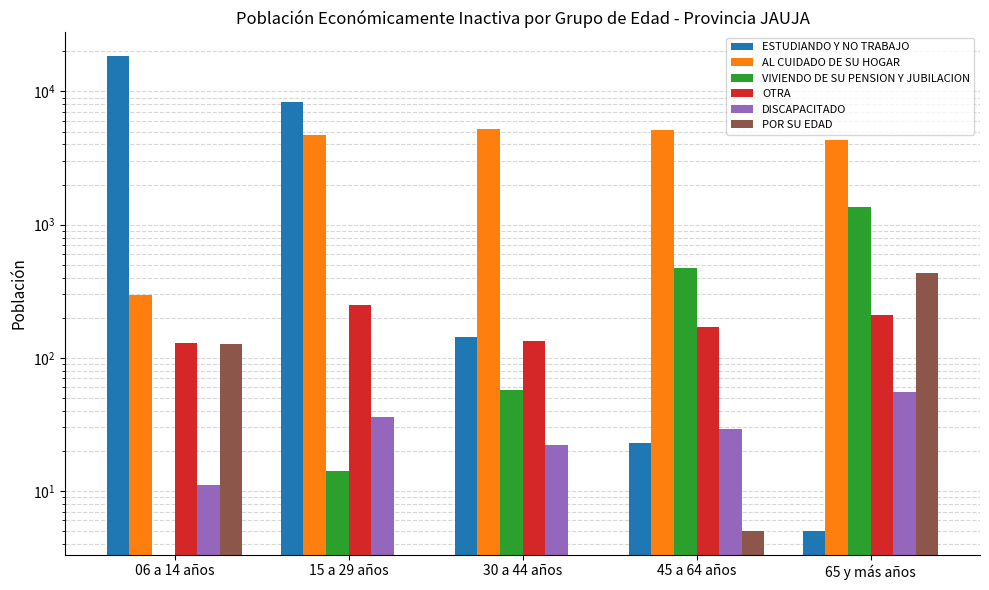

What is the sum of the POR SU EDAD values at 45 a 64 años and 15 a 29 años?

5